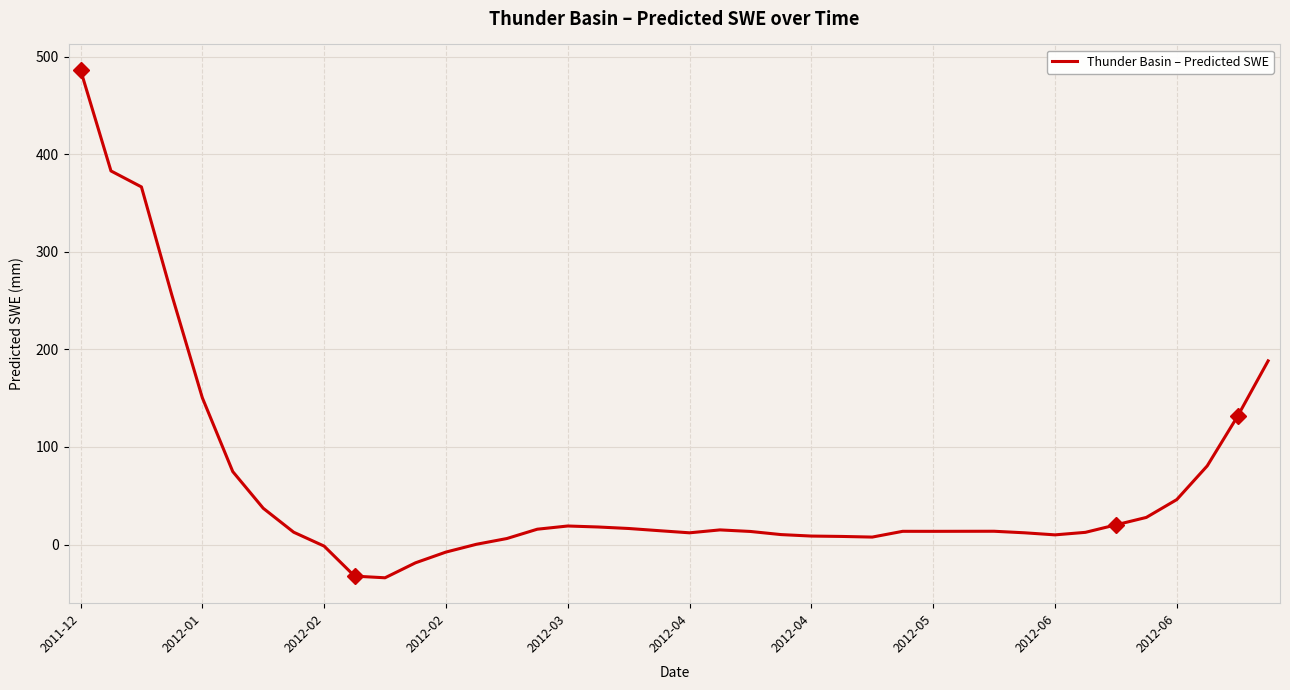

What is the smallest value displayed?

-34.1